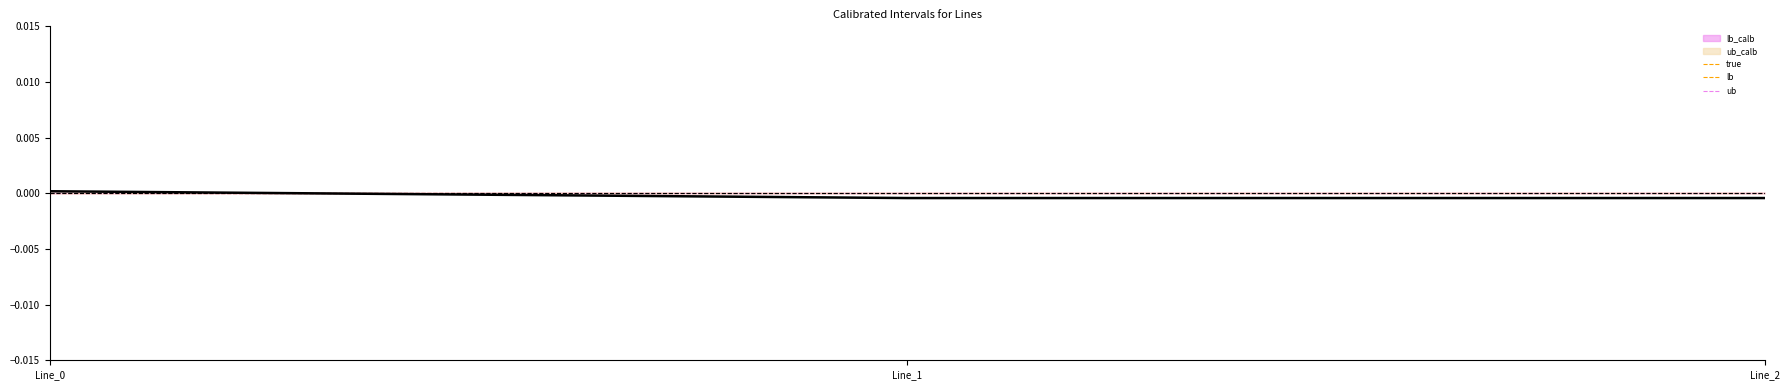

At which label is lb_calb closest to 0?

Line_2